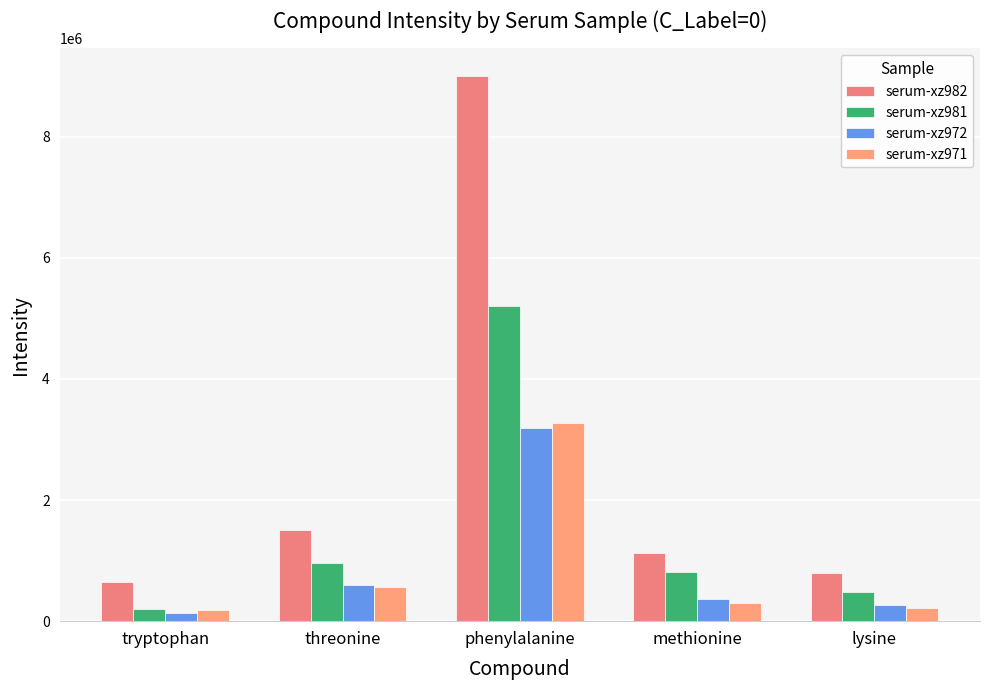

Read the serum-xz982 value at methionine.

1128573.2